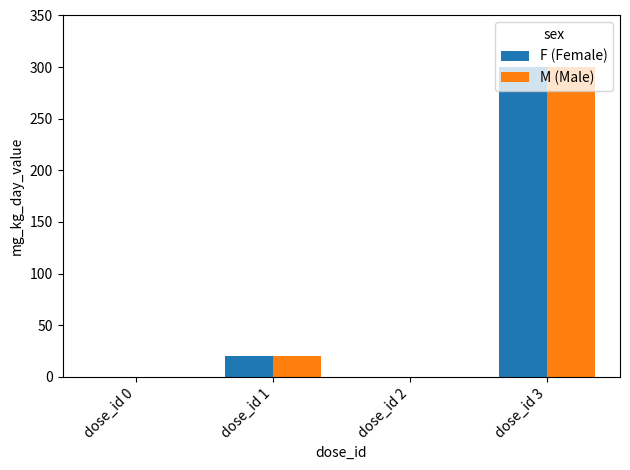

Where is F (Female) nearest to the value 150?

dose_id 1